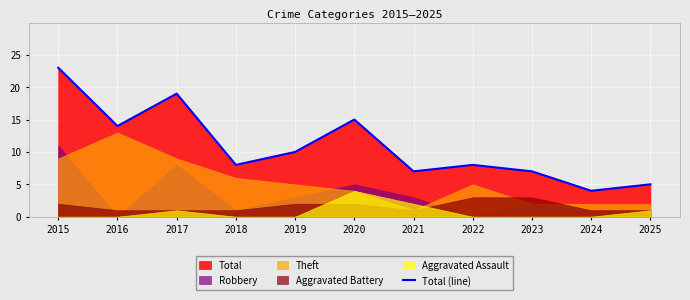

What is the approximate value at 2015?

23